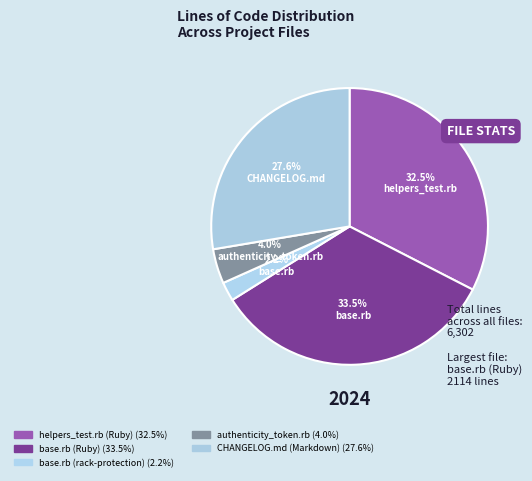

How many segments does this pie chart have?

5